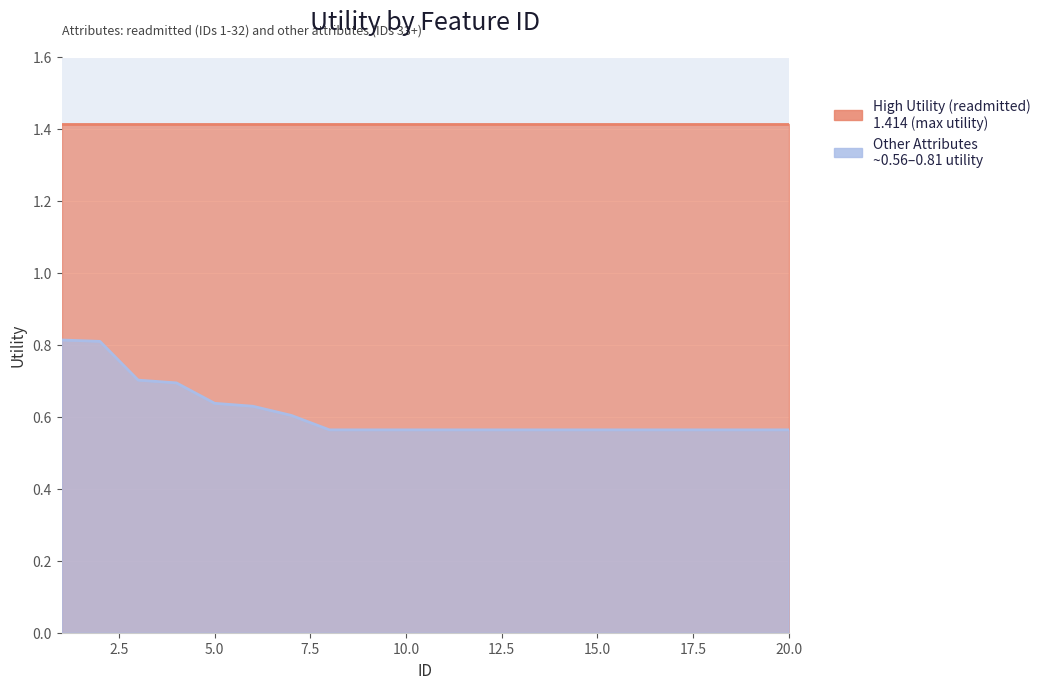

Is it true that the value at 9 is 0.6?

True